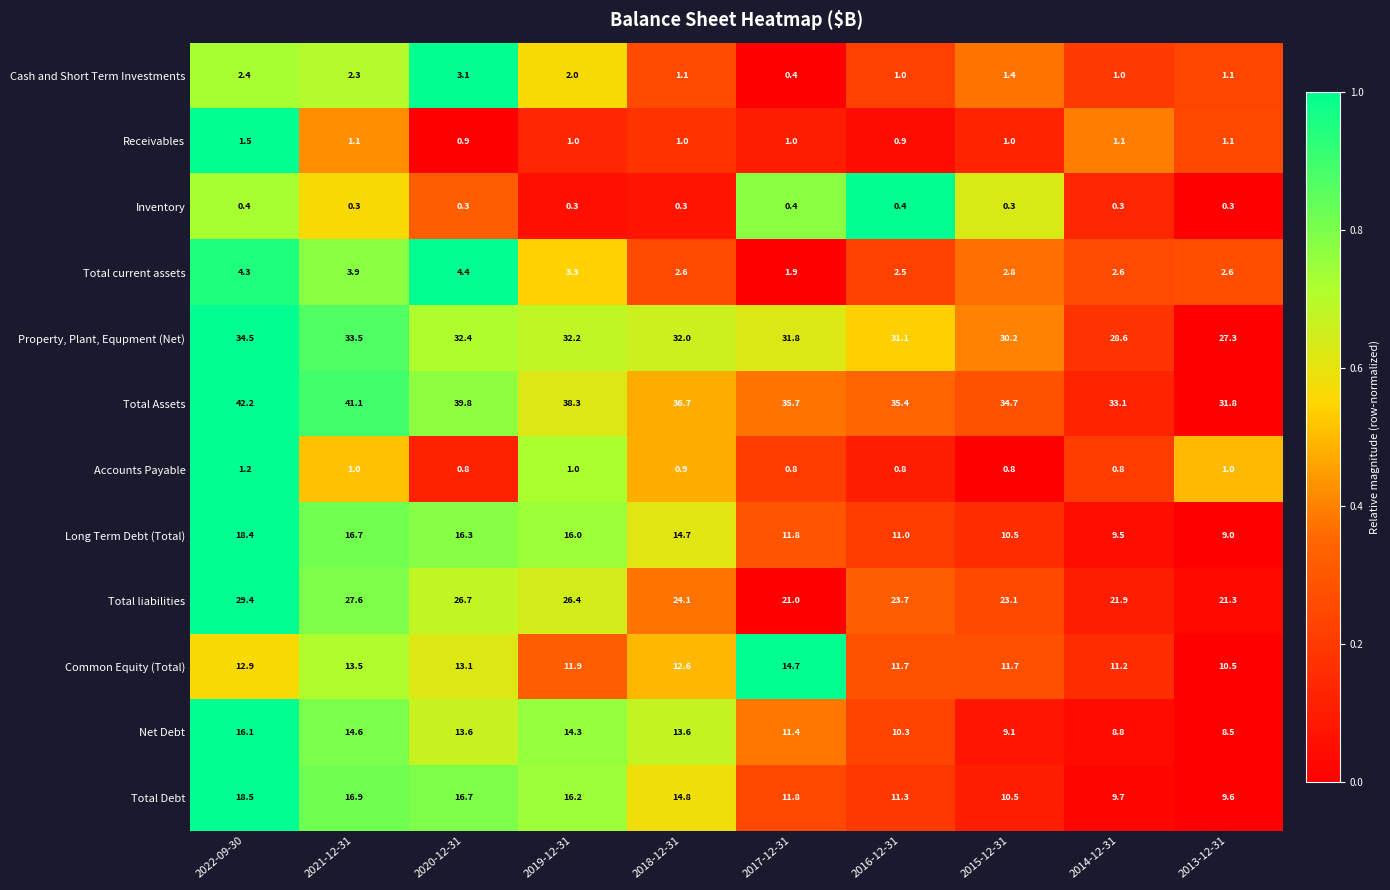

List the series in order of their peak value, highest first.

Total Assets, Property, Plant, Equpment (Net), Total liabilities, Total Debt, Long Term Debt (Total), Net Debt, Common Equity (Total), Total current assets, Cash and Short Term Investments, Receivables, Accounts Payable, Inventory